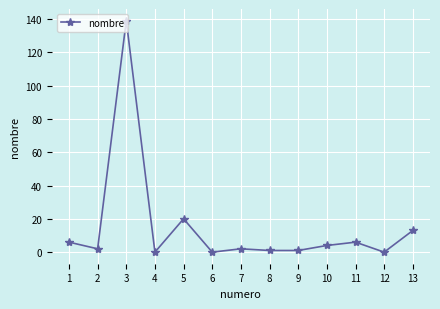

What is the sum of all values?

194